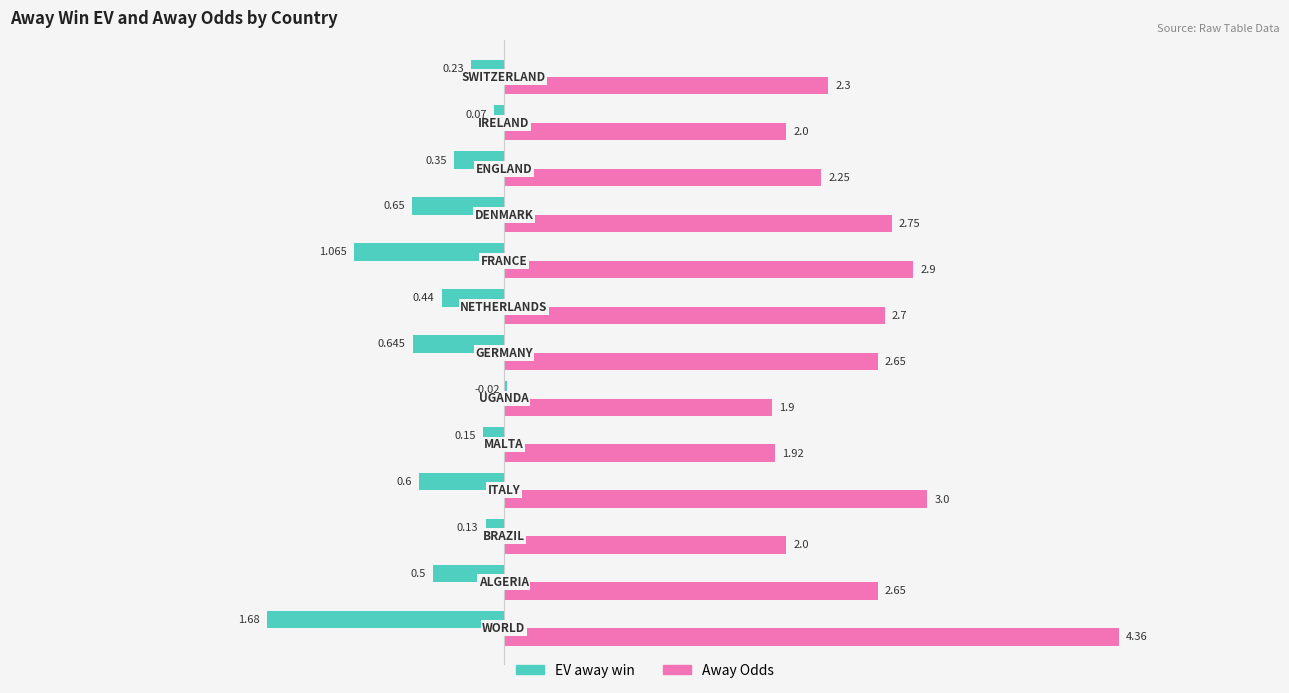

Which series has the largest total across all categories?

Away Odds